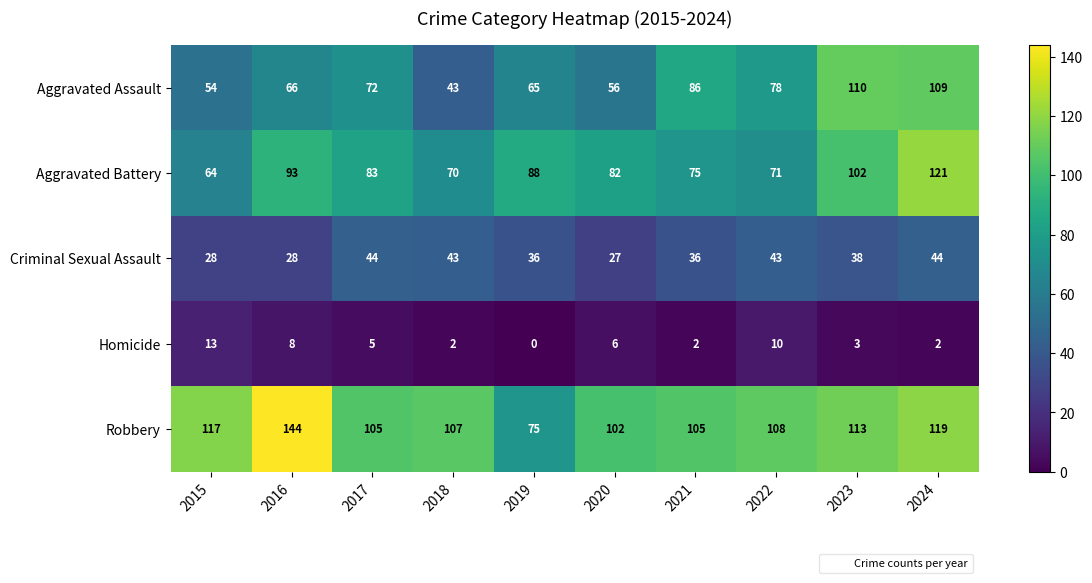

What is the sum of all Homicide values?

51